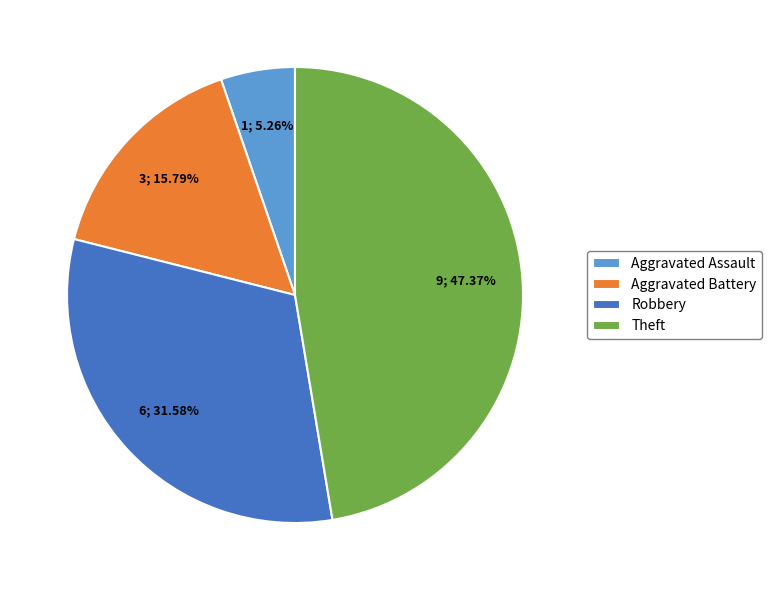

To the nearest percent, what is the average slice percentage?

25%